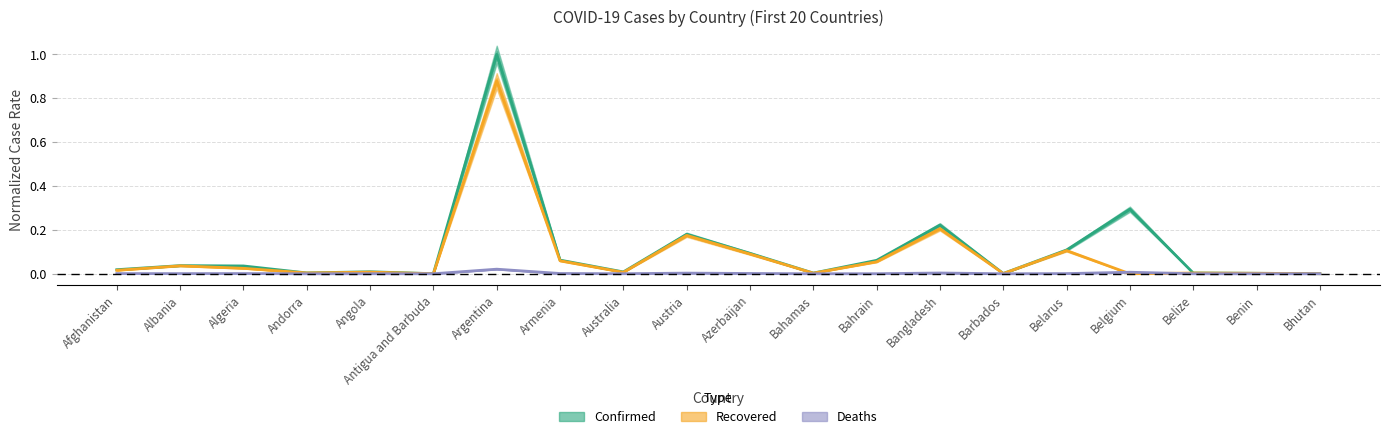

Which series has the widest spread of values?

Confirmed